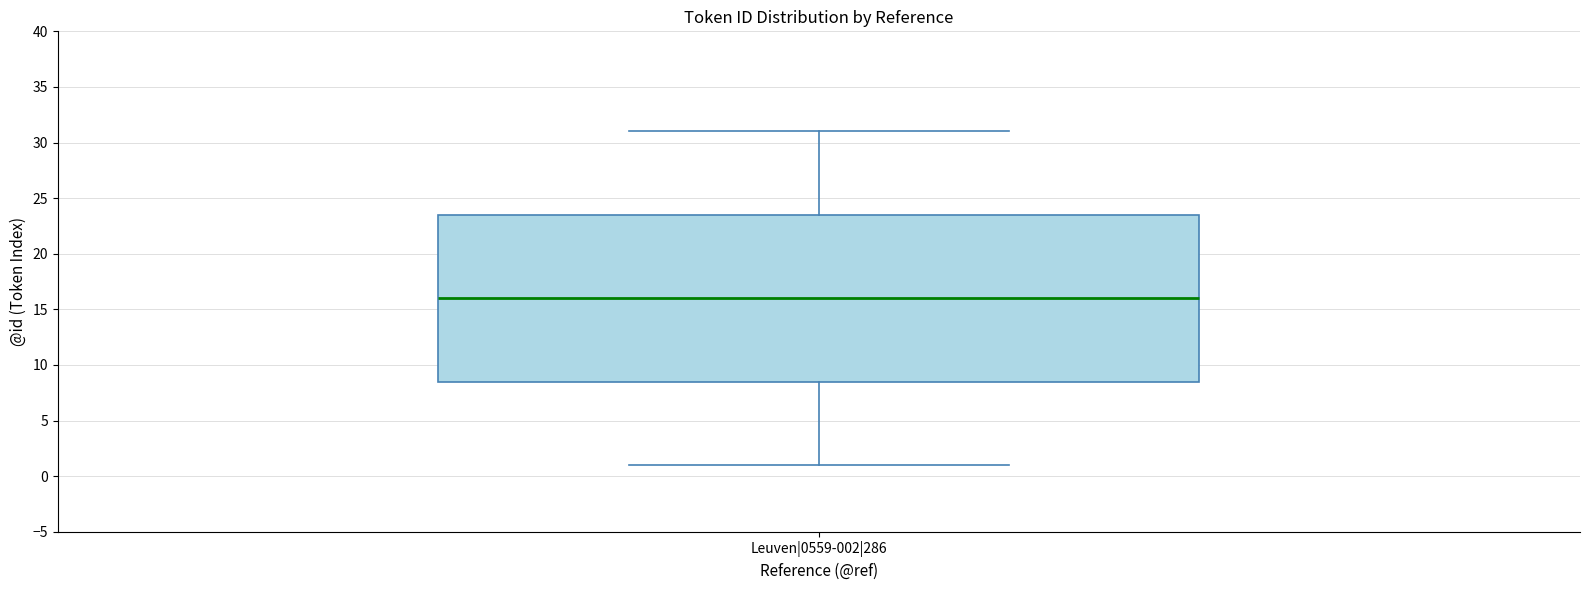

Transcribe this box plot: give where the median line is, the range the box spans, and where the two whiskers end, as read against the y-axis. The values are not printed on the chart, so give them approximately, as read against the axis.

median 16.0, box 8.5 to 23.5, whiskers 1.0 to 31.0